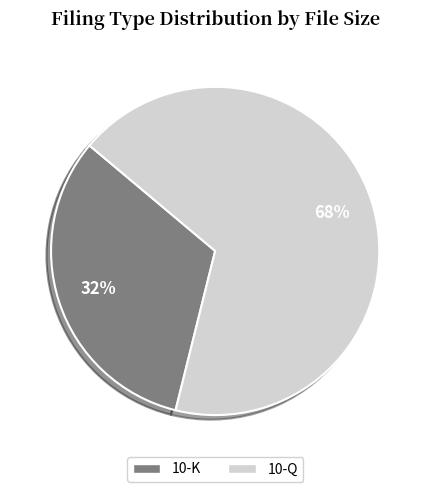

Does any single category account for the majority?

Yes